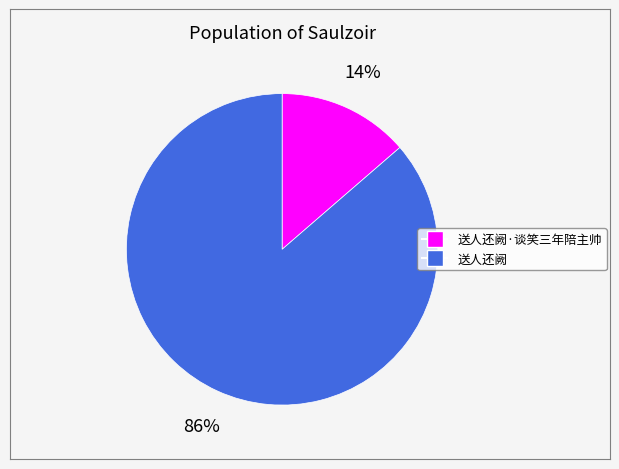

Count the number of slices in the pie.

2